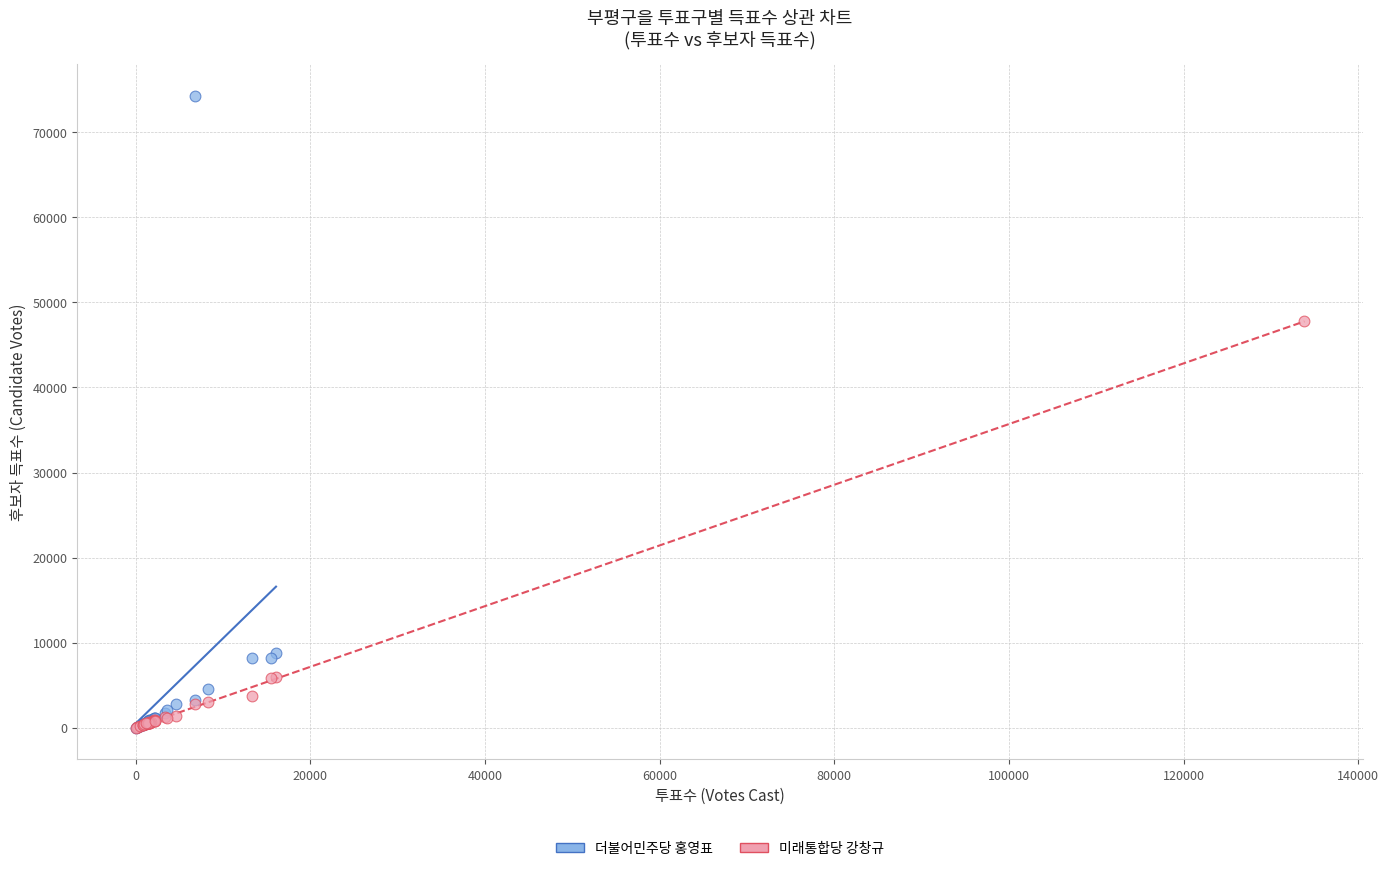

Which series contains the highest Y value?

더불어민주당 홍영표